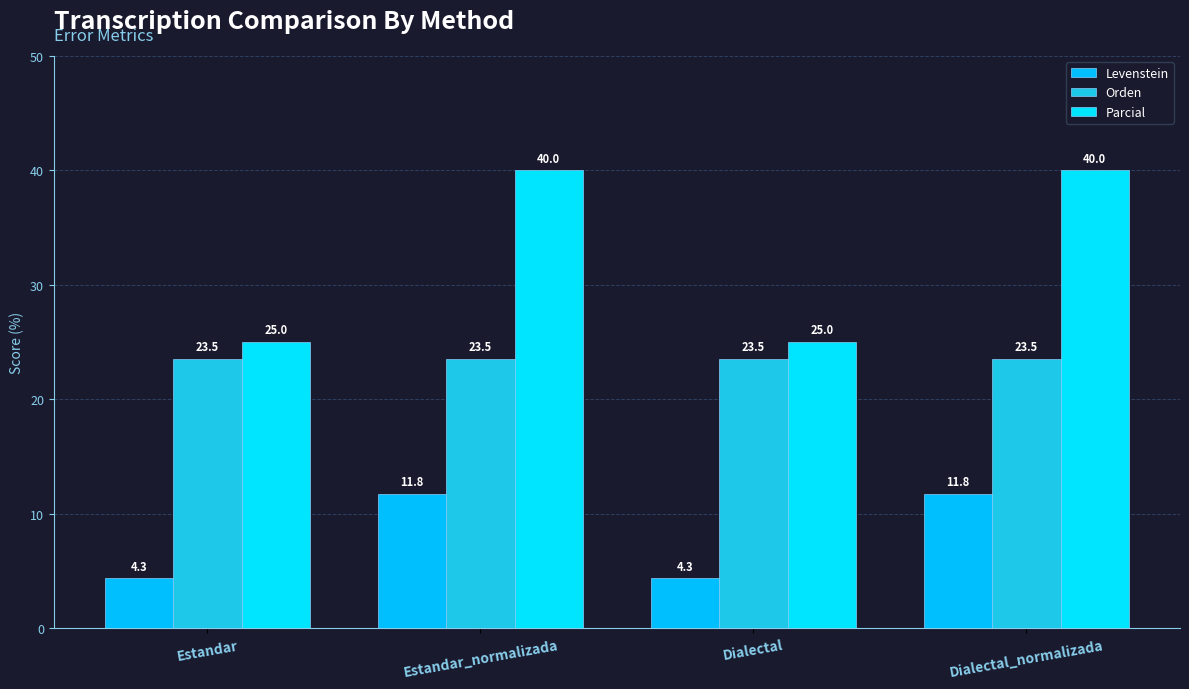

True or false: Parcial has a value of 69.5 at Dialectal_normalizada.

False